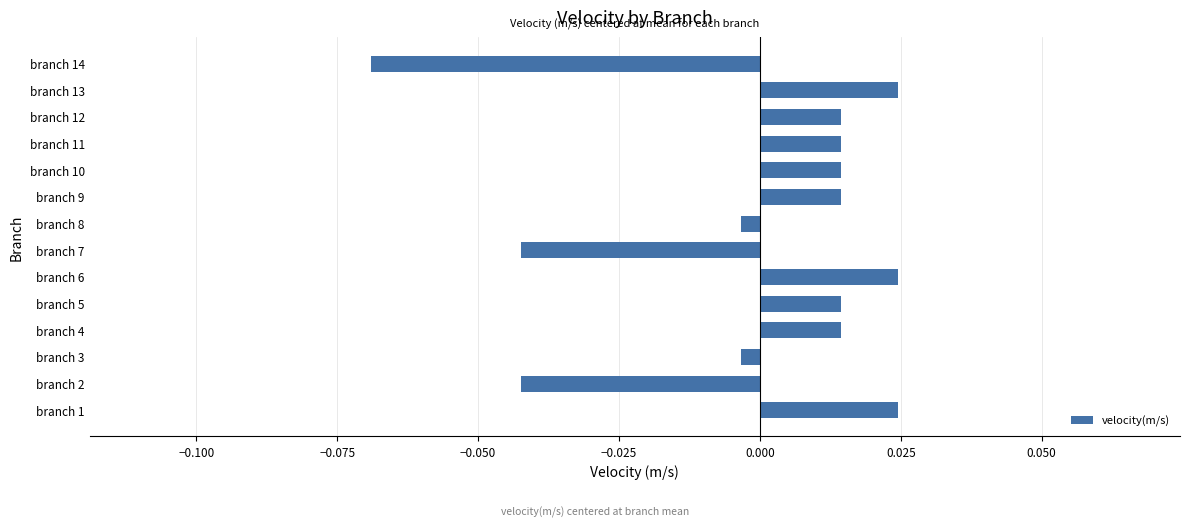

Which category has the lowest value across all series?

branch 14